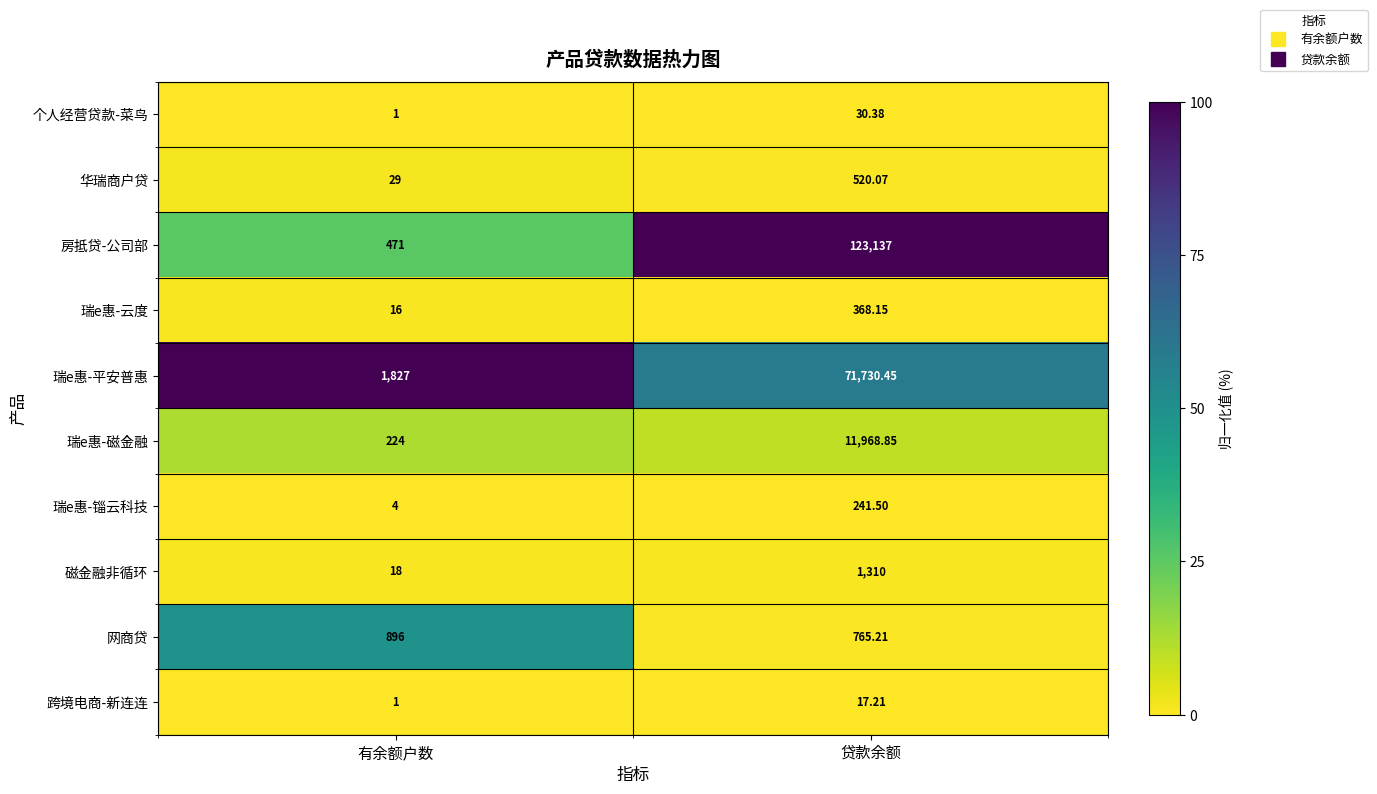

Where is 网商贷 nearest to the value 830?

贷款余额